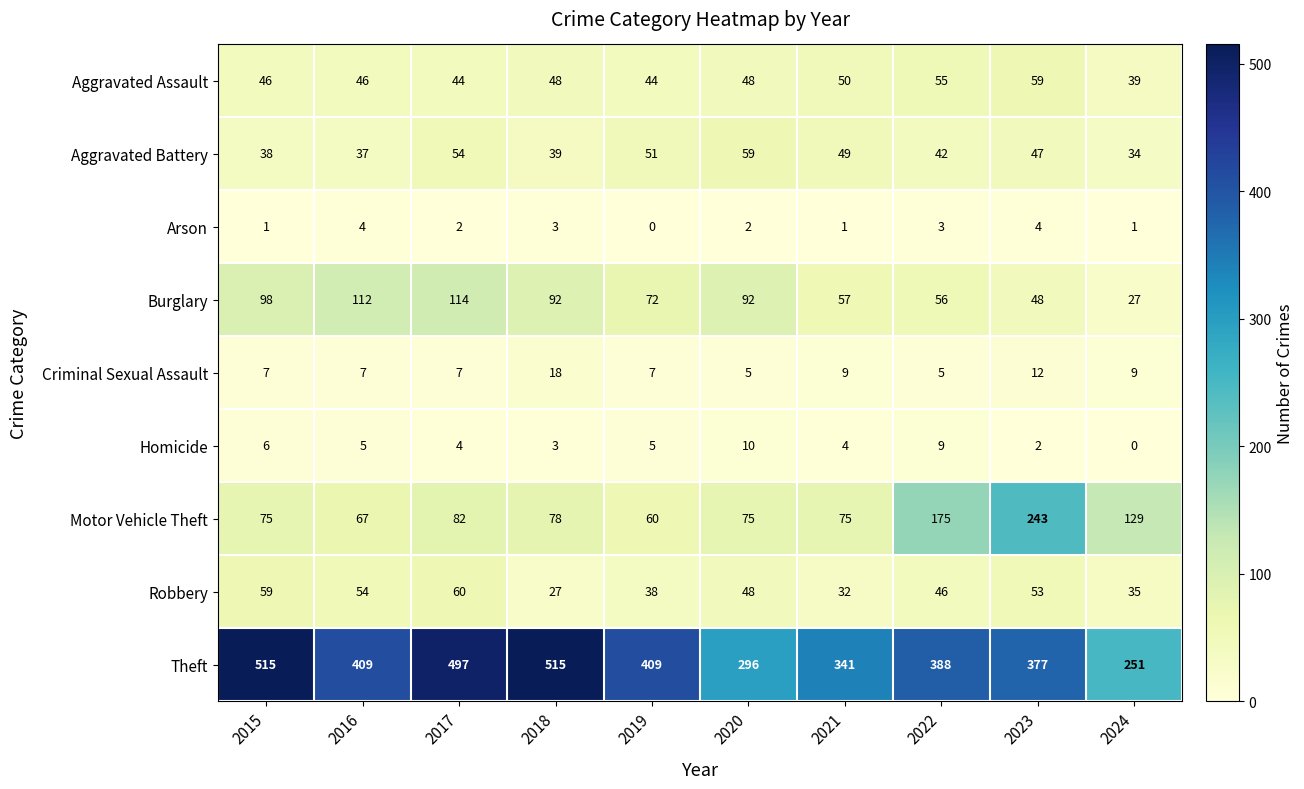

What is the difference between the maximum and minimum values in the Robbery series?

33